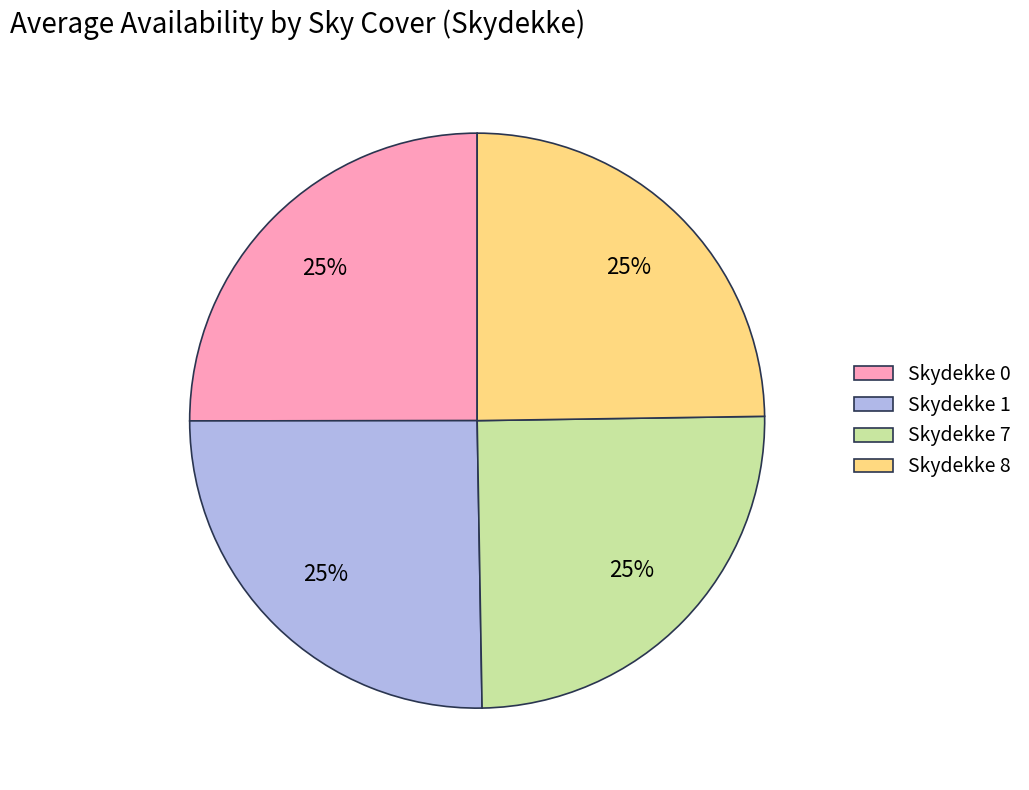

Is it true that Skydekke 1 is 39% of the pie?

False